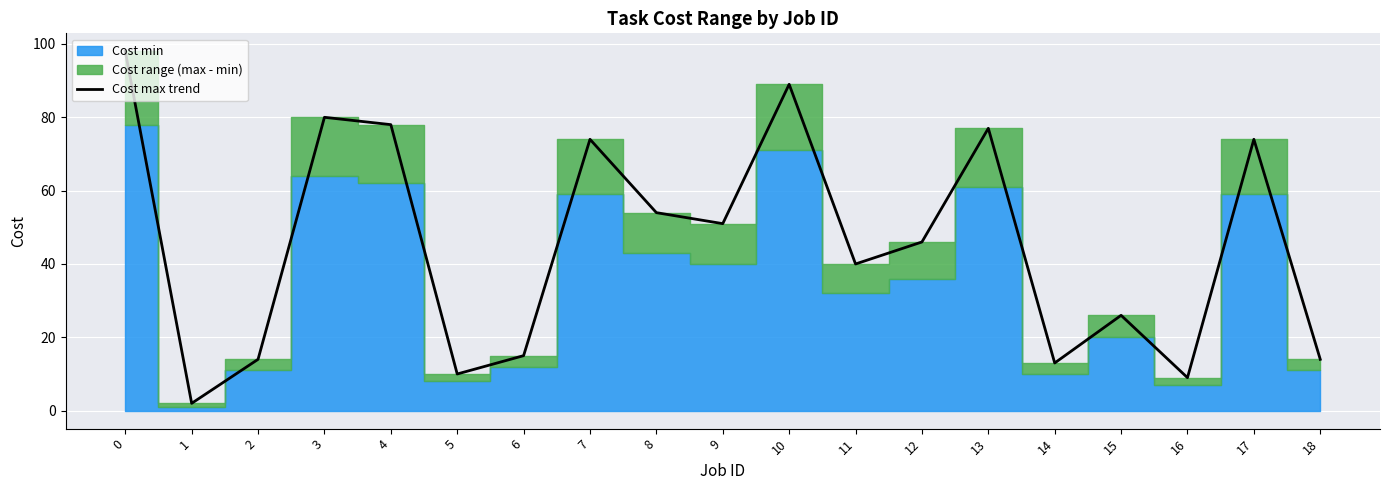

What is the minimum value shown in the chart?

2